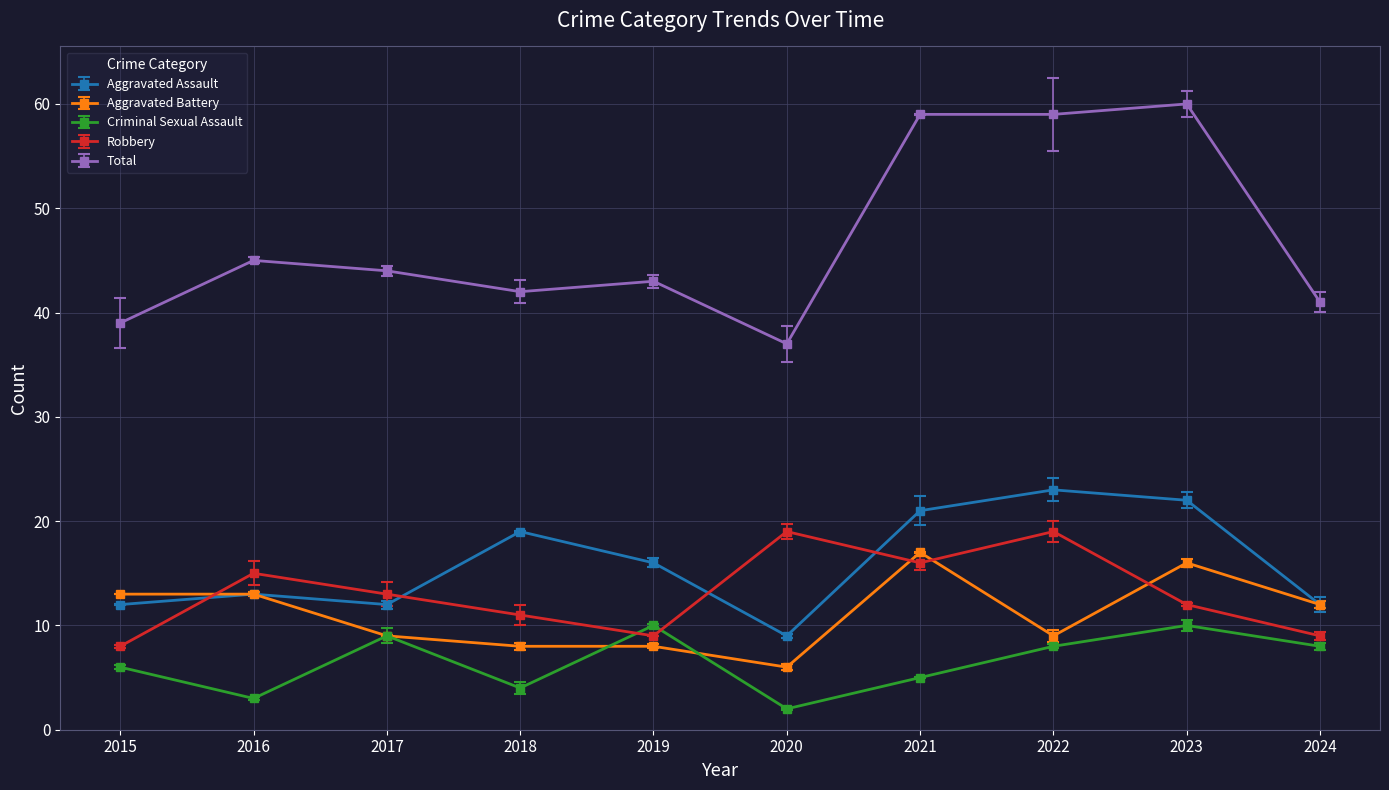

How many data points in Aggravated Assault are above 16?

4